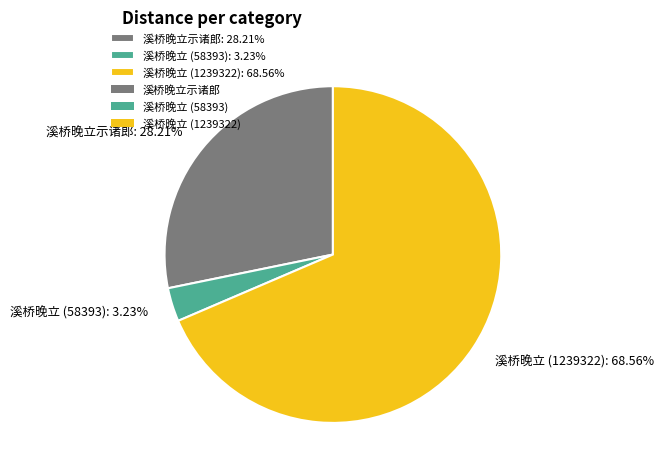

Is there any slice that represents more than half of the pie?

Yes